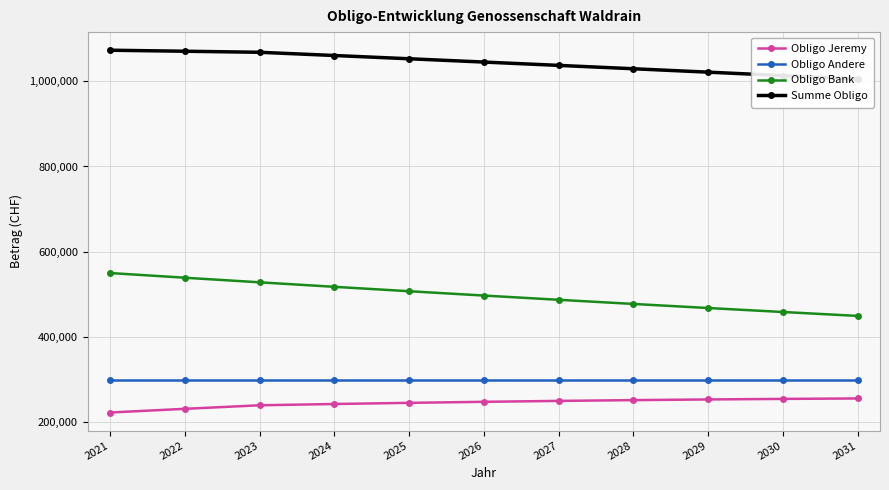

Read the Summe Obligo value at 2022, to the nearest 50.

1070400